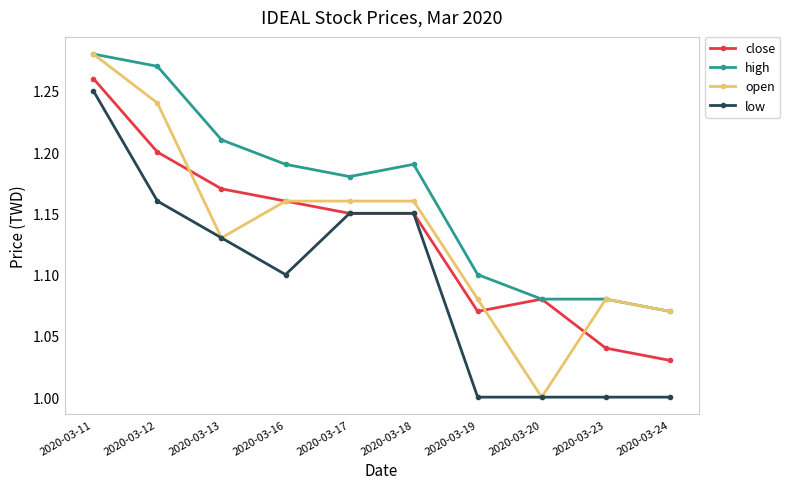

At which label does close reach its minimum?

2020-03-24